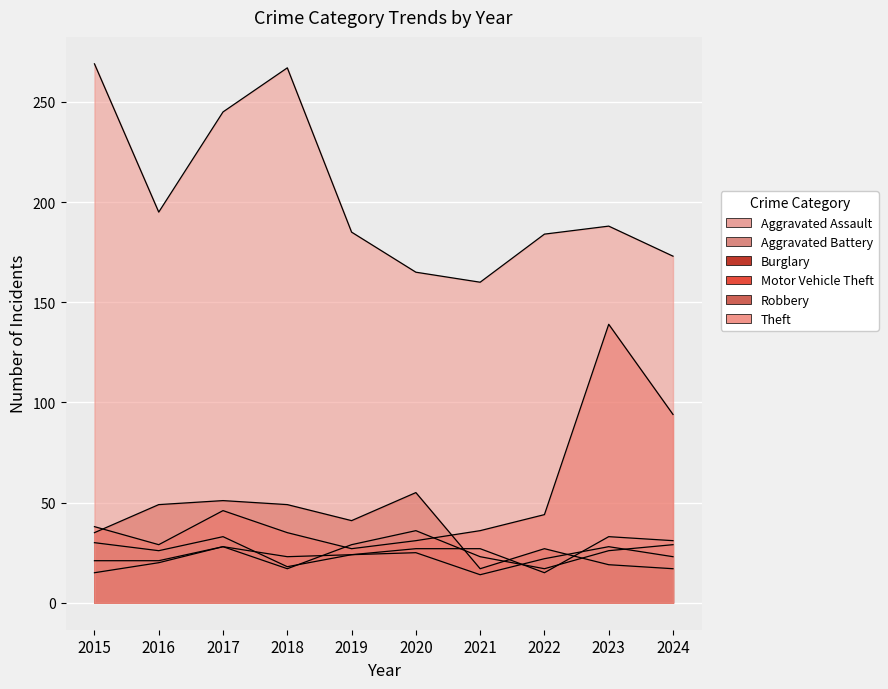

What is the sum of the Robbery values at 2021 and 2017?

47